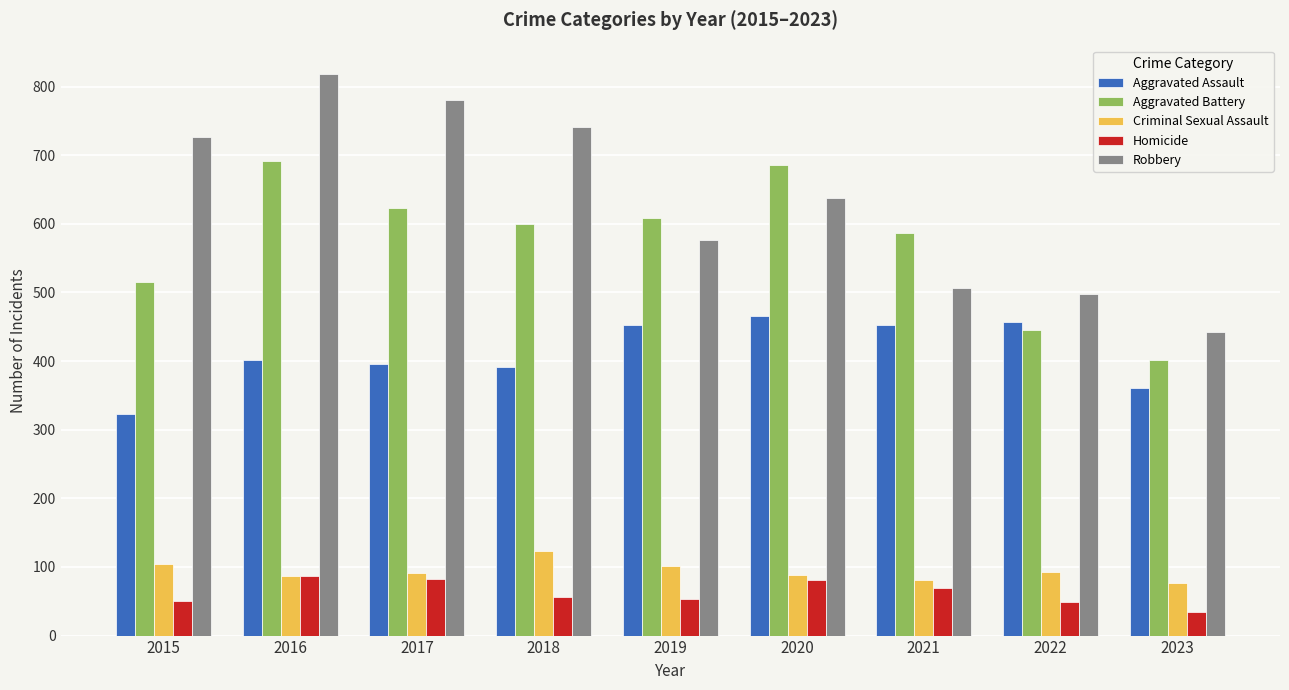

What is the average value of the Robbery series?

636